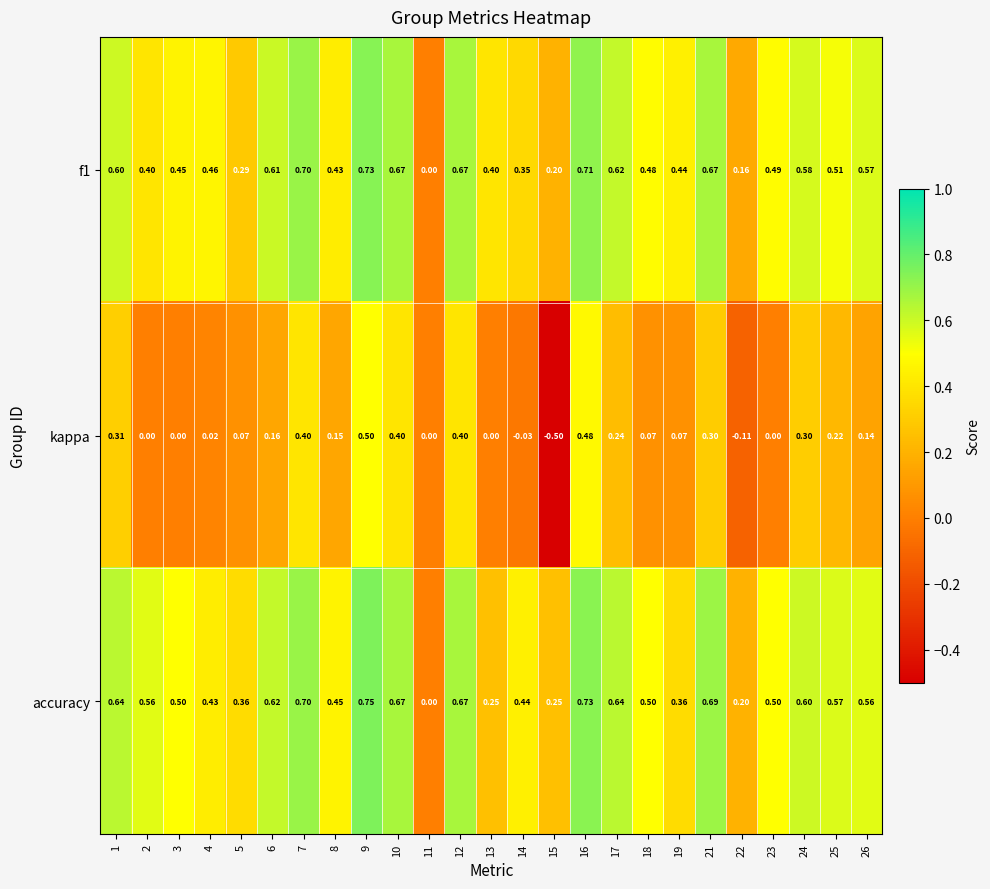

Which series has the largest total across all categories?

accuracy